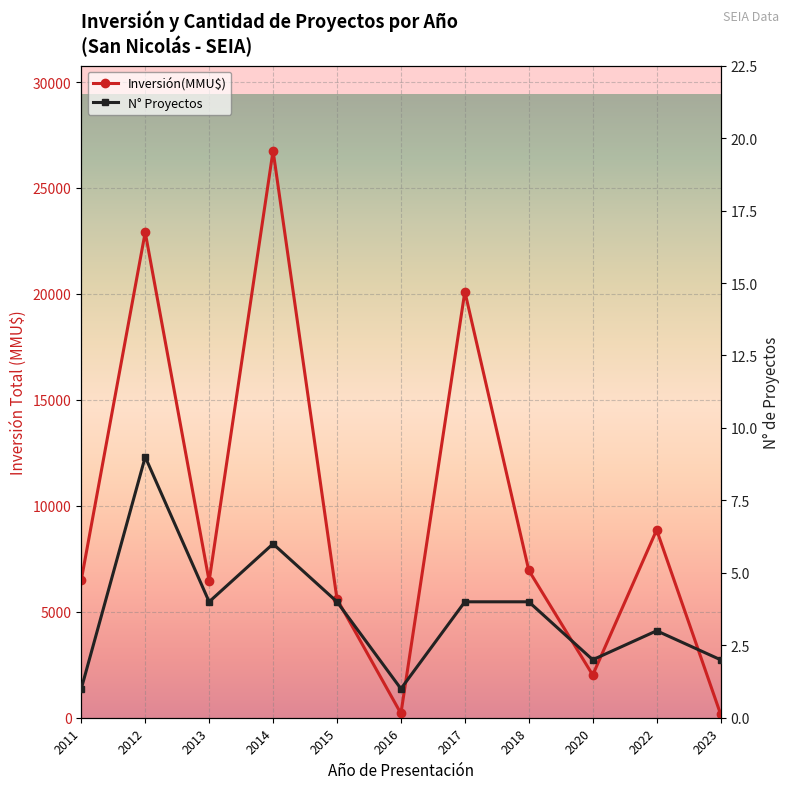

How many values in the N° Proyectos series exceed 4?

2